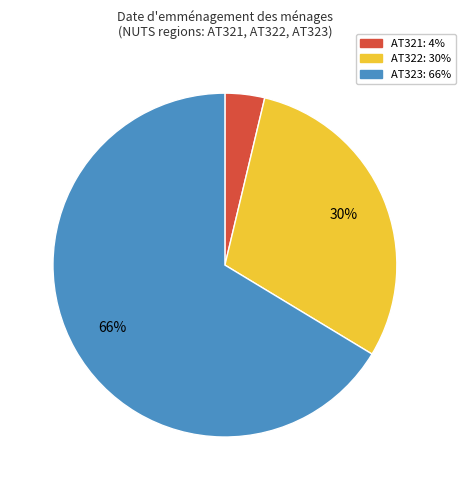

How many slices are in this pie chart?

3